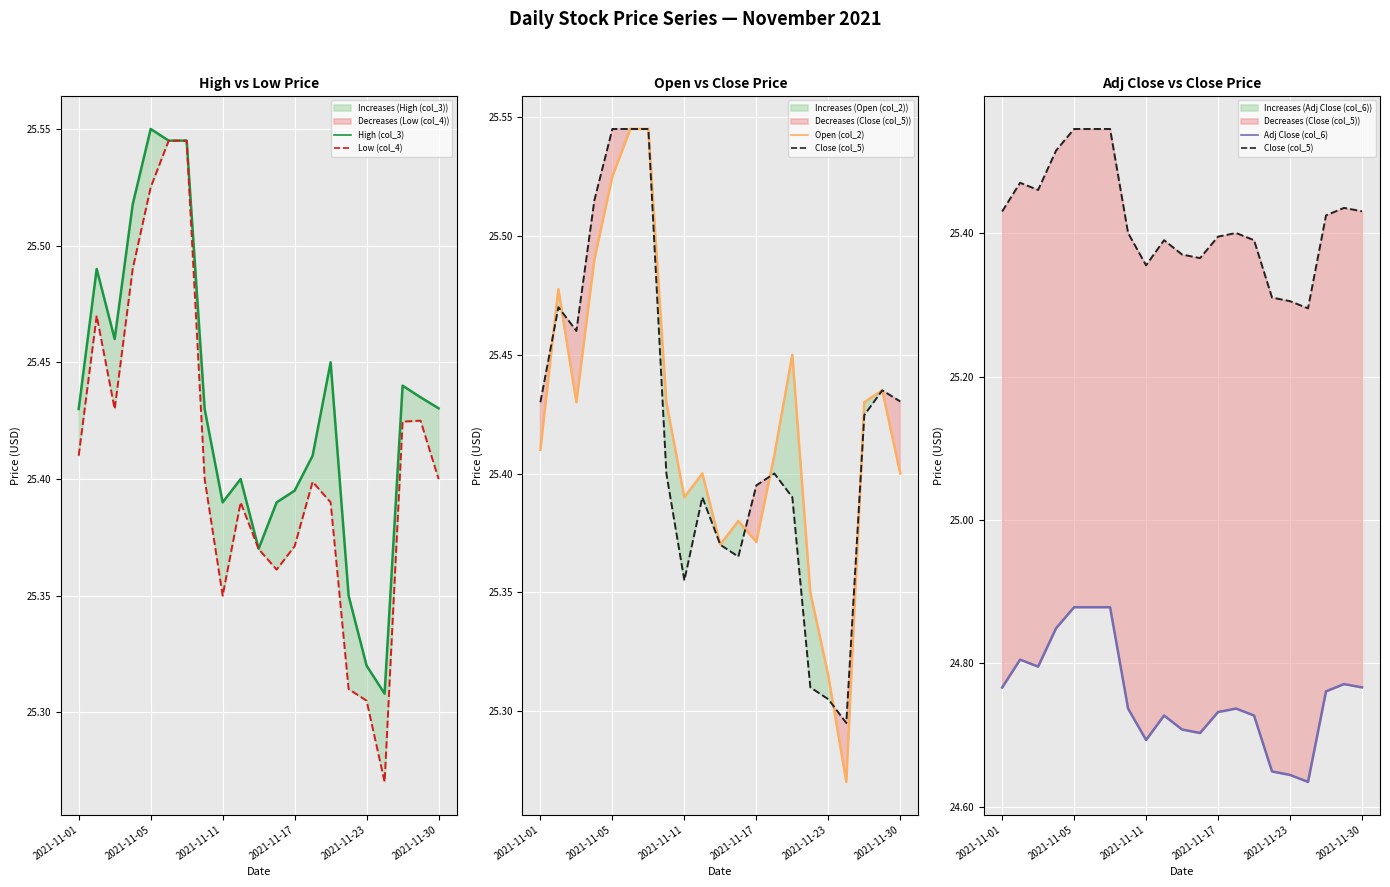

Reading left to right, list all the values displayed in this chart.

High (col_3): 25.4	25.5	25.5	25.5	25.6	25.5	25.5	25.4	25.4	25.4	25.4	25.4	25.4	25.4	25.4	25.4	25.3	25.3	25.4	25.4	25.4
Low (col_4): 25.4	25.5	25.4	25.5	25.5	25.5	25.5	25.4	25.4	25.4	25.4	25.4	25.4	25.4	25.4	25.3	25.3	25.3	25.4	25.4	25.4
Open (col_2): 25.4	25.5	25.4	25.5	25.5	25.5	25.5	25.4	25.4	25.4	25.4	25.4	25.4	25.4	25.4	25.4	25.3	25.3	25.4	25.4	25.4
Close (col_5): 25.4	25.5	25.5	25.5	25.5	25.5	25.5	25.4	25.4	25.4	25.4	25.4	25.4	25.4	25.4	25.3	25.3	25.3	25.4	25.4	25.4
Adj Close (col_6): 24.8	24.8	24.8	24.8	24.9	24.9	24.9	24.7	24.7	24.7	24.7	24.7	24.7	24.7	24.7	24.6	24.6	24.6	24.8	24.8	24.8